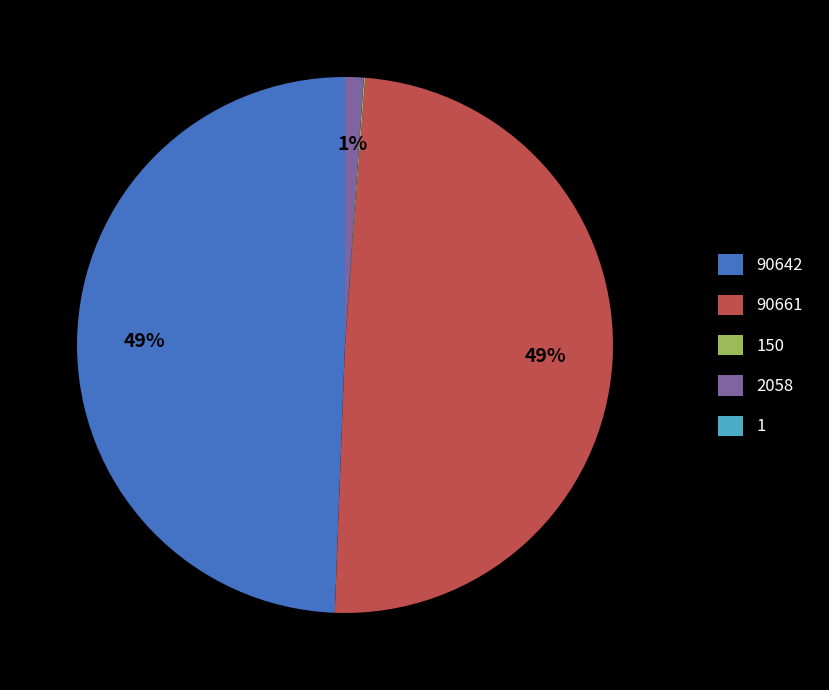

The 90642 slice represents 58% of the pie. True or false?

False